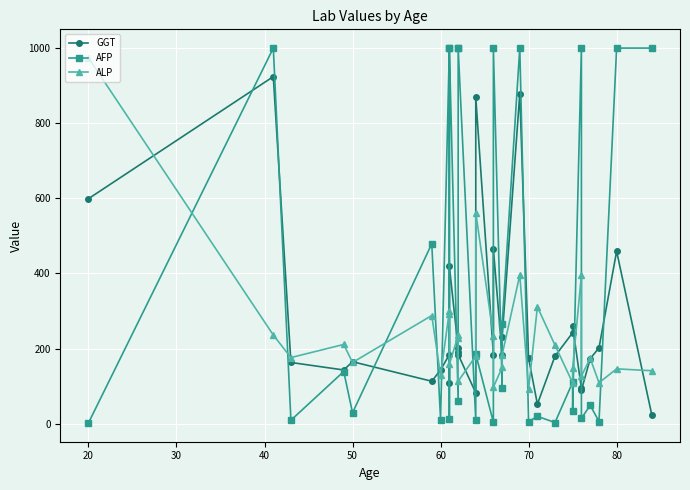

Which series has the largest range (max minus min)?

AFP